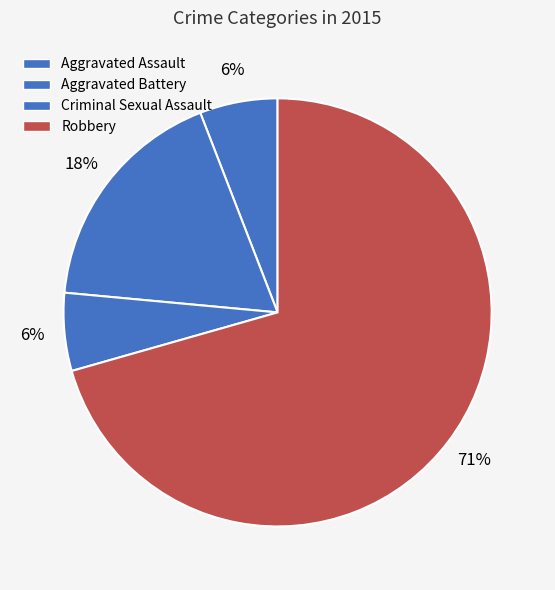

Does Aggravated Assault represent more than half of the total?

No